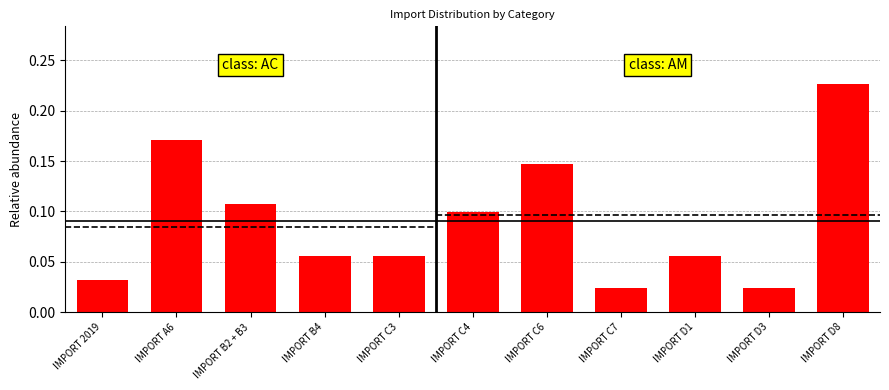

What is the label of the 6th bar from the right?

IMPORT C4